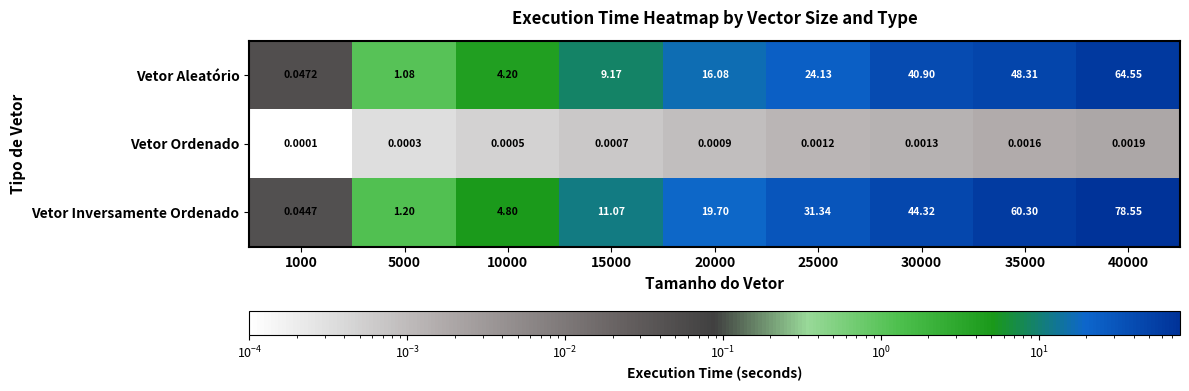

Which series has the widest spread of values?

Vetor Inversamente Ordenado